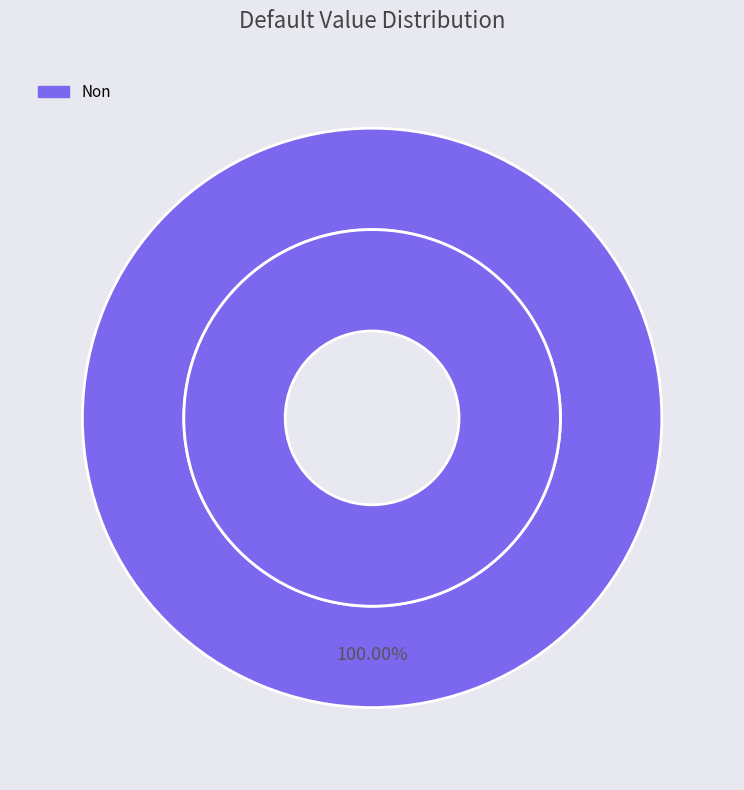

Do Non and Oui together represent more than half of the pie?

Yes